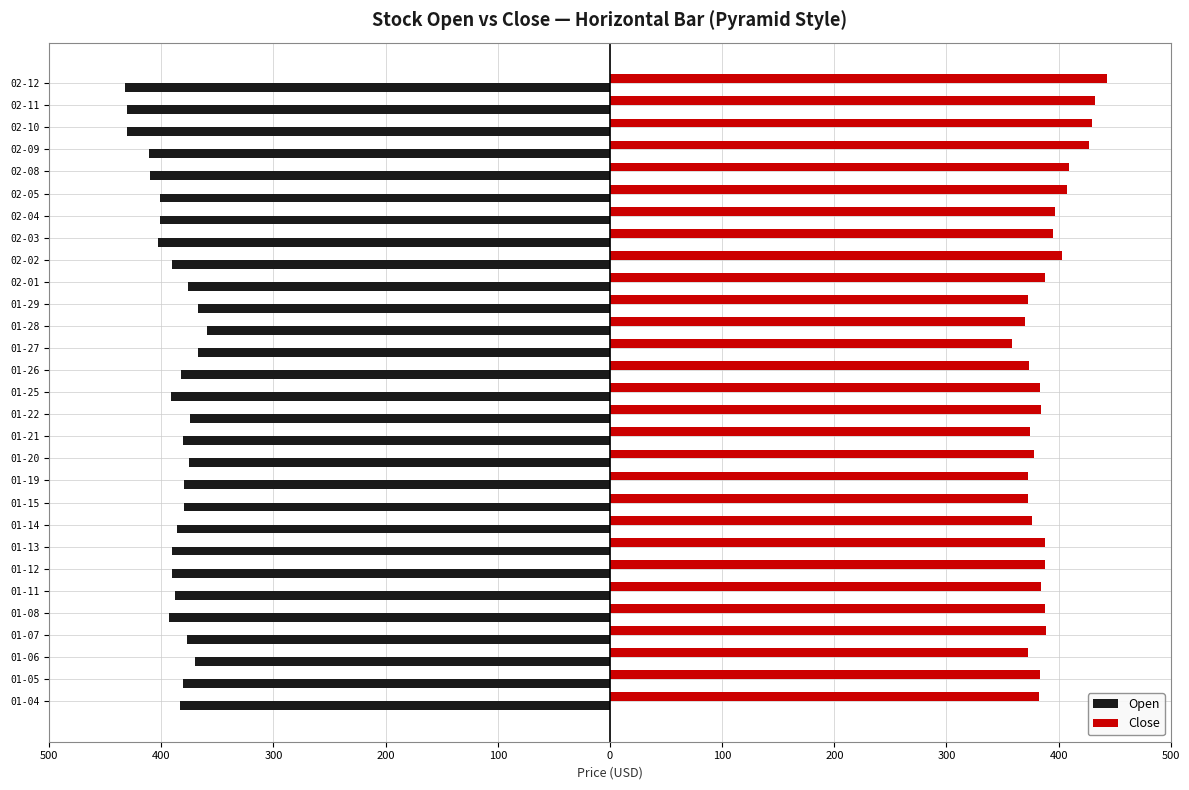

Which category has the lowest value across all series?

02-12